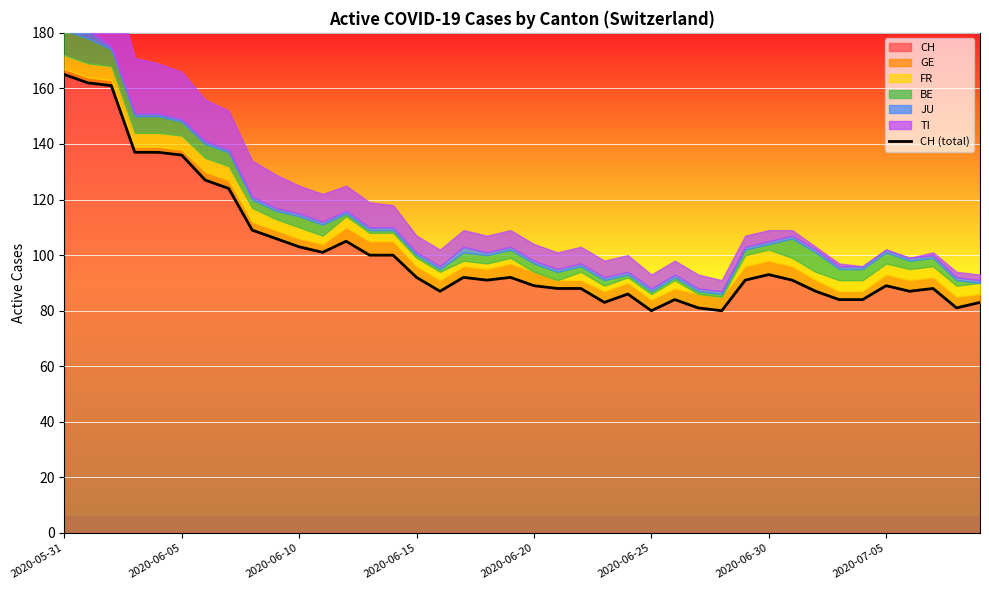

What is the maximum value shown in the chart?

165